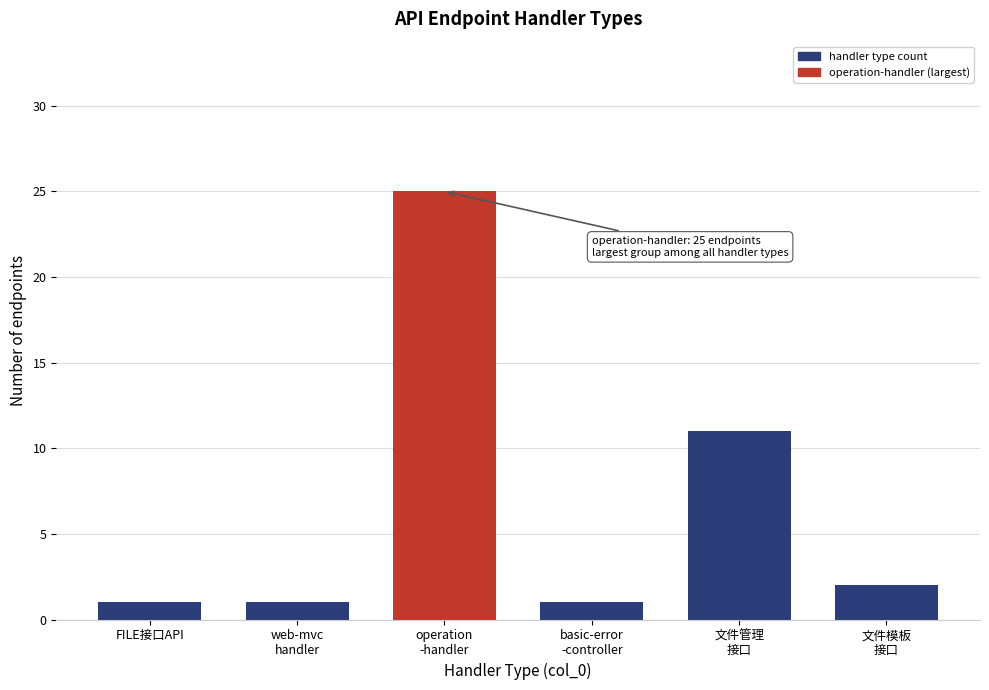

Reading left to right, extract all data points from this chart.

1	1	25	1	11	2